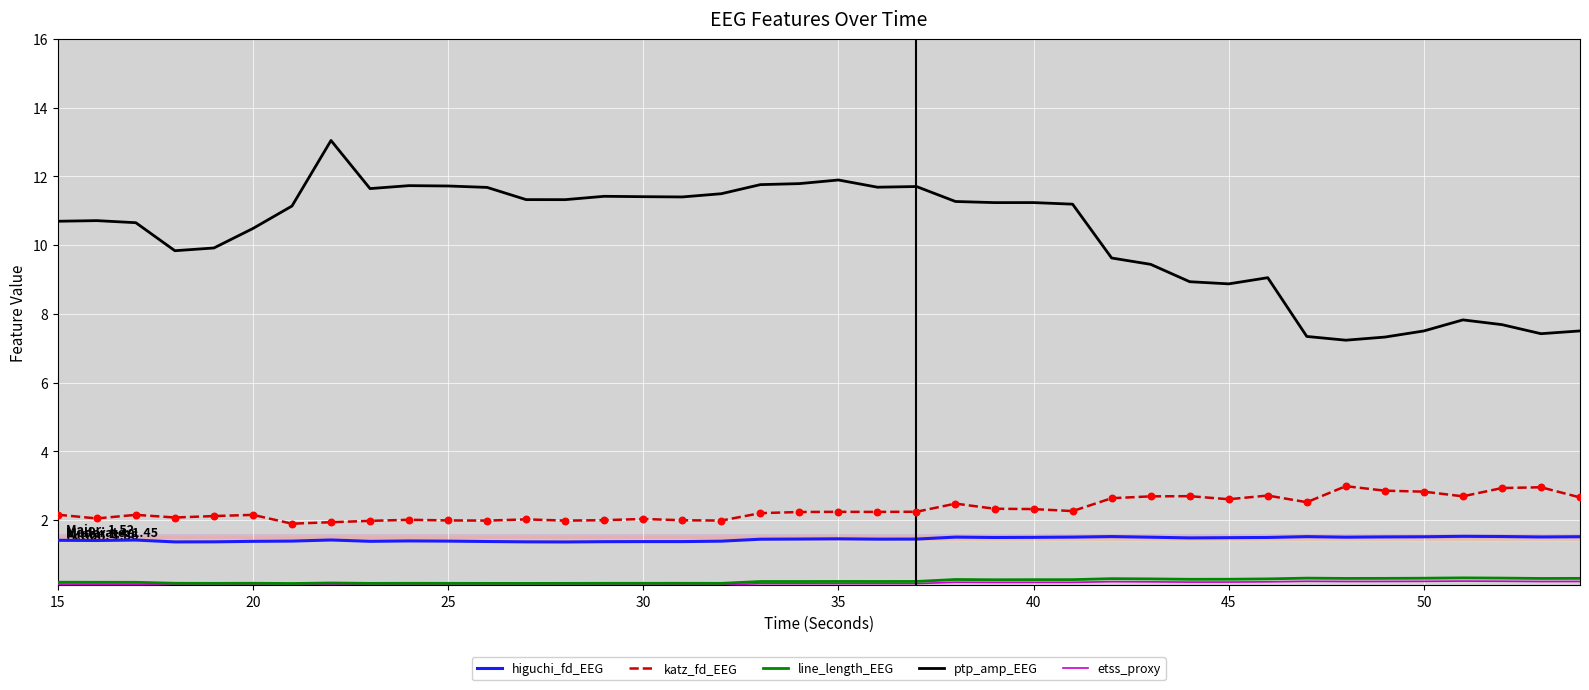

Which series has the largest total across all categories?

ptp_amp_EEG